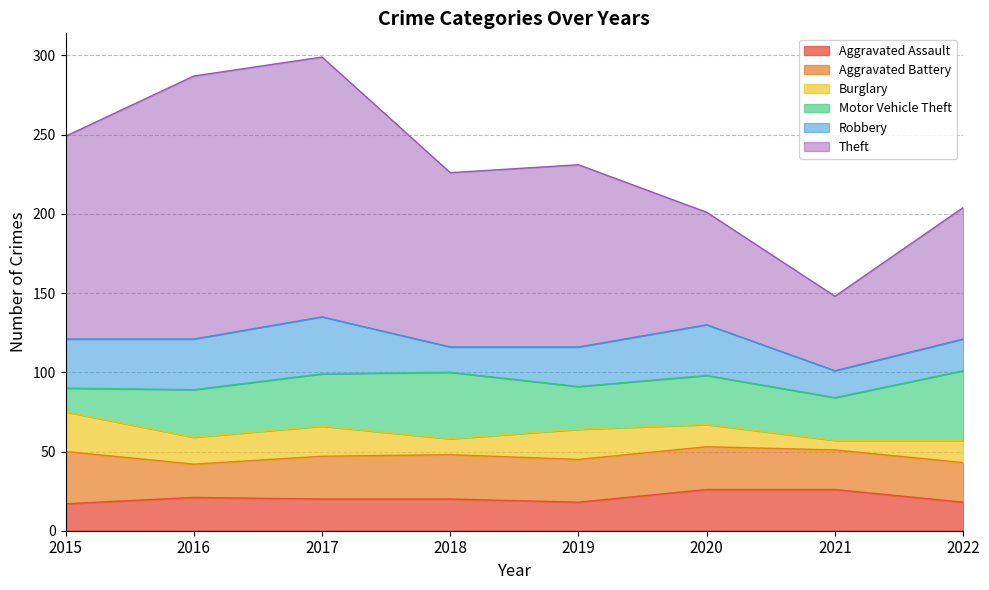

List the labels in order of Theft value, largest first.

2016, 2017, 2015, 2019, 2018, 2022, 2020, 2021